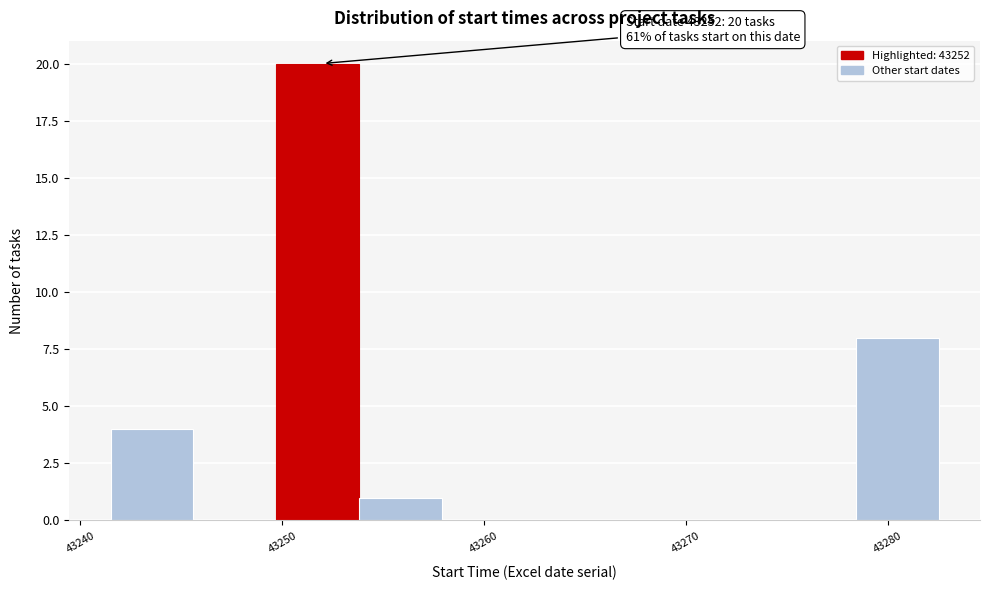

Over which range of the x-axis is the bar tallest?

43249.7 to 43253.8